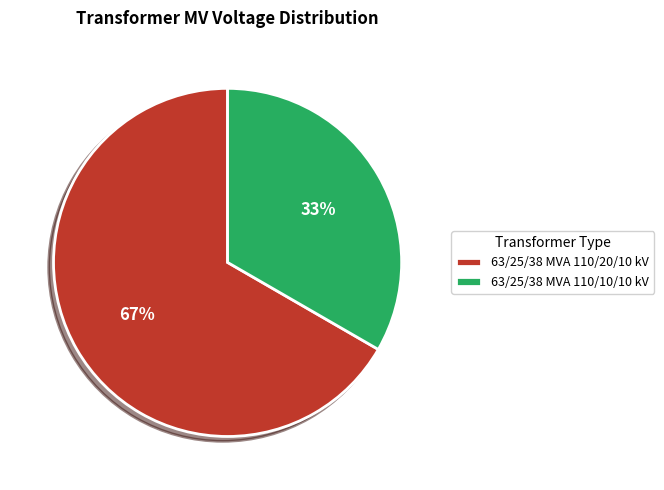

What is the largest slice in the pie chart?

63/25/38 MVA 110/20/10 kV